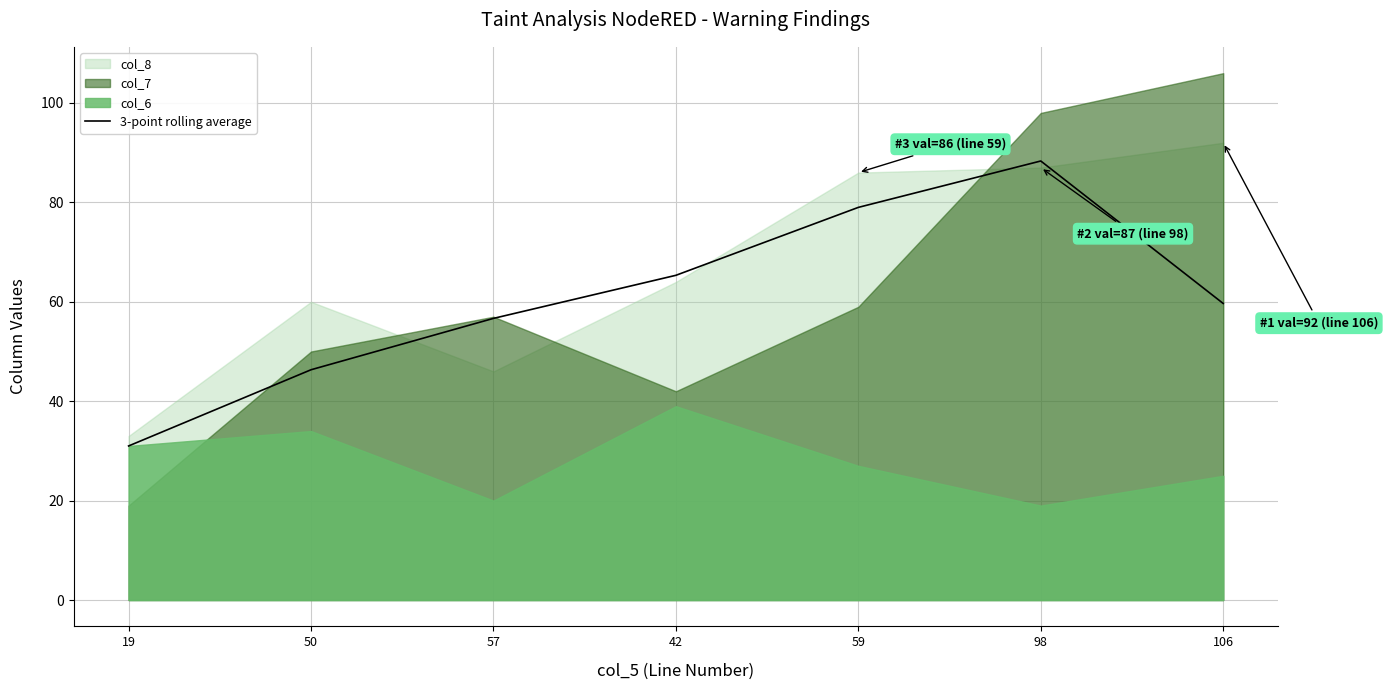

Where does the data first go above 59?

42